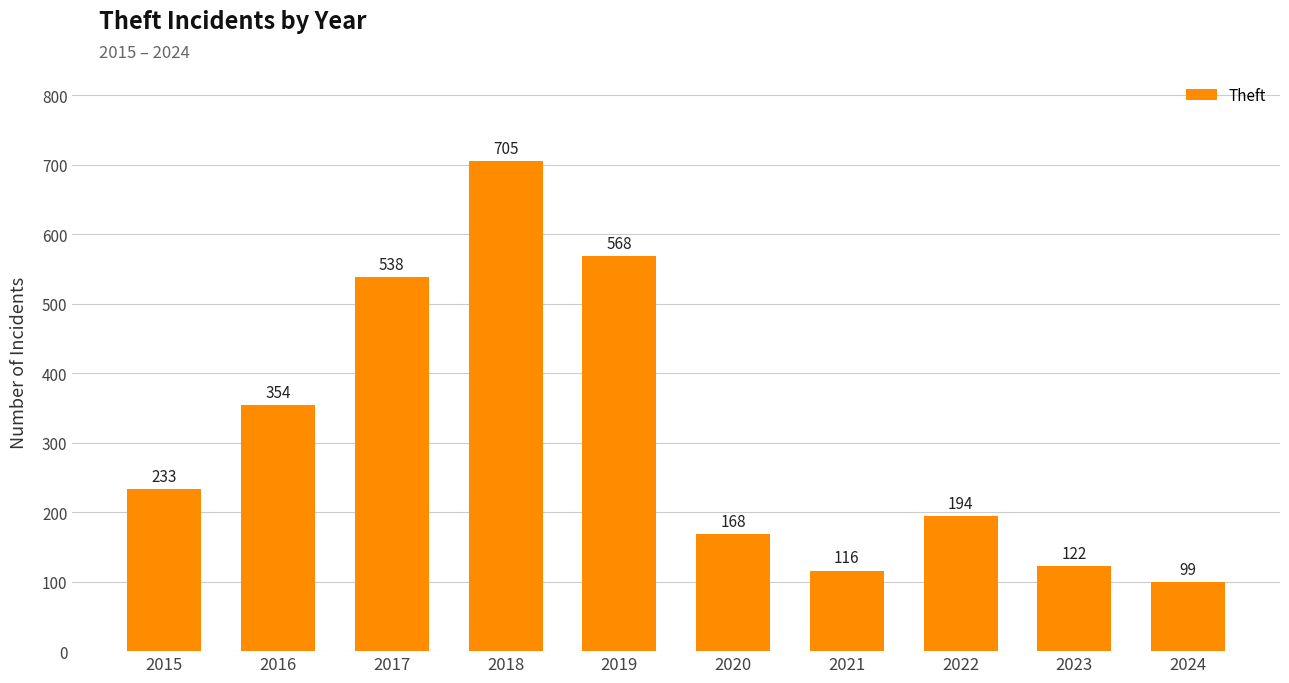

What is the difference between the maximum and minimum values?

606